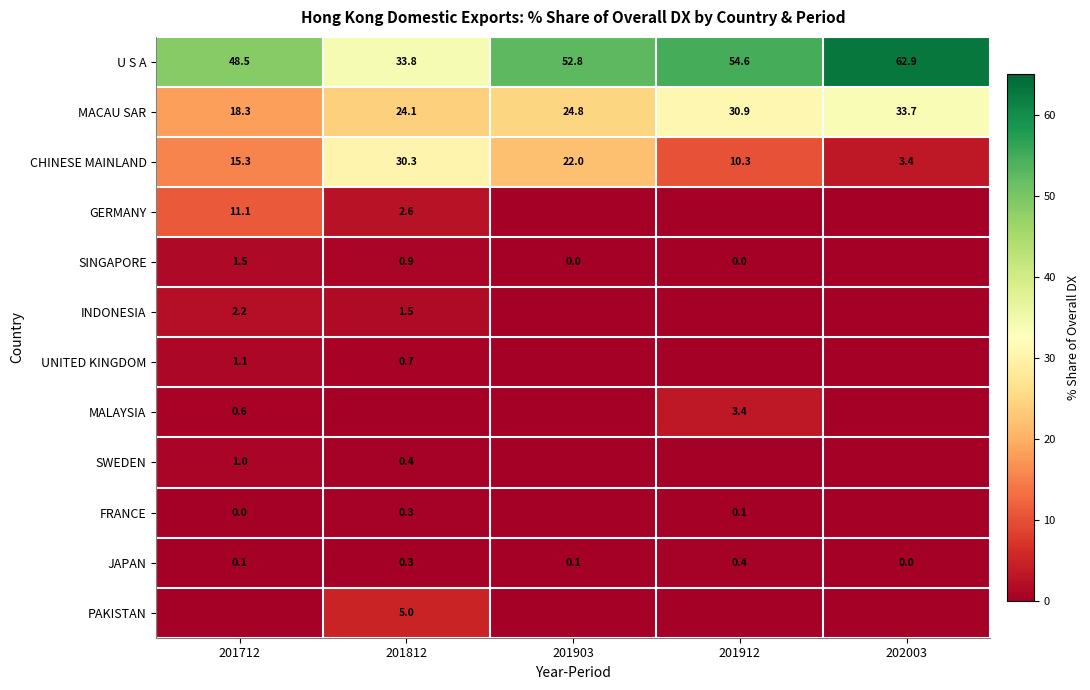

Where does the CHINESE MAINLAND series first go above 15?

201712